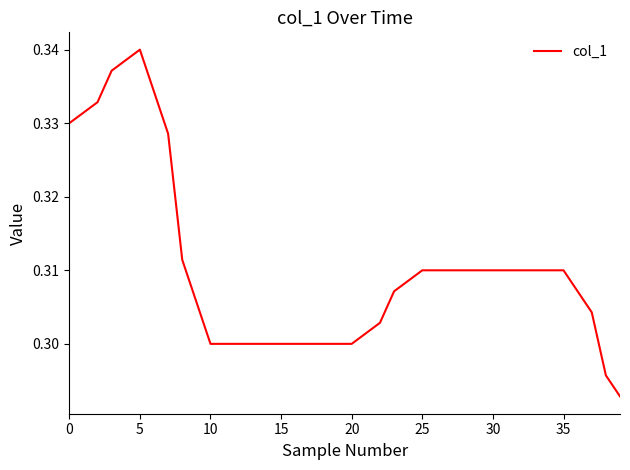

What is the label of the 11th point from the left?

10